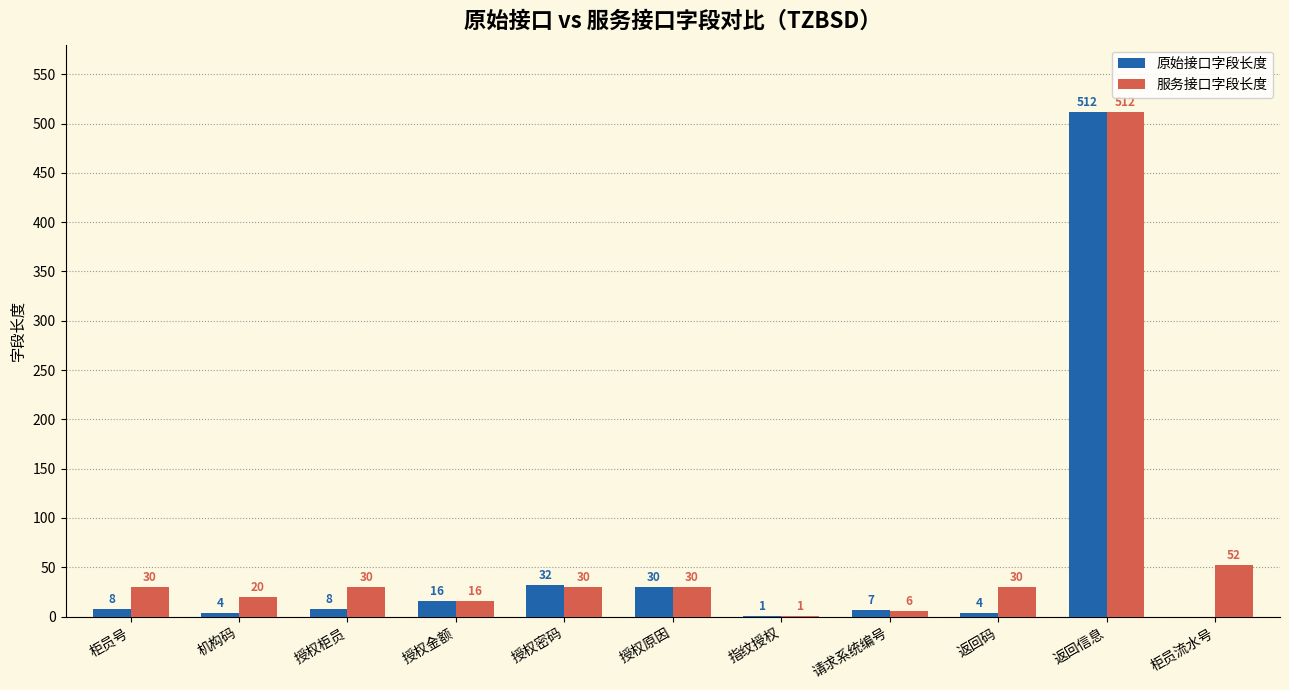

Are the bars horizontal?

No